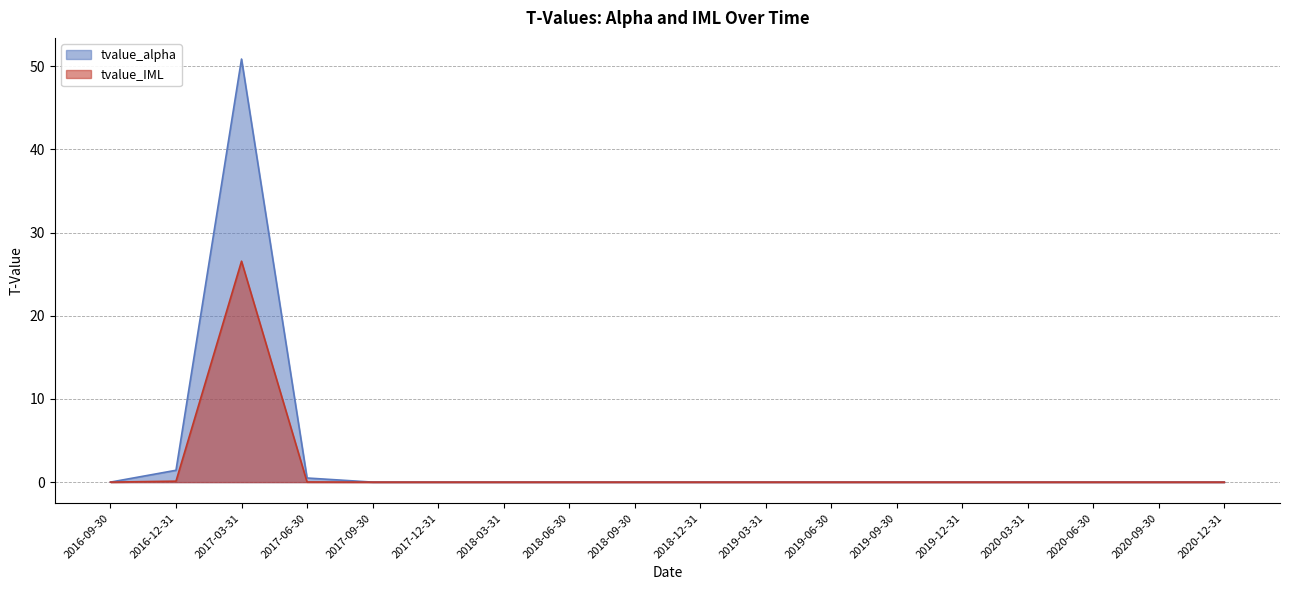

In tvalue_alpha, how many points are higher than both neighbors (excluding endpoints)?

1